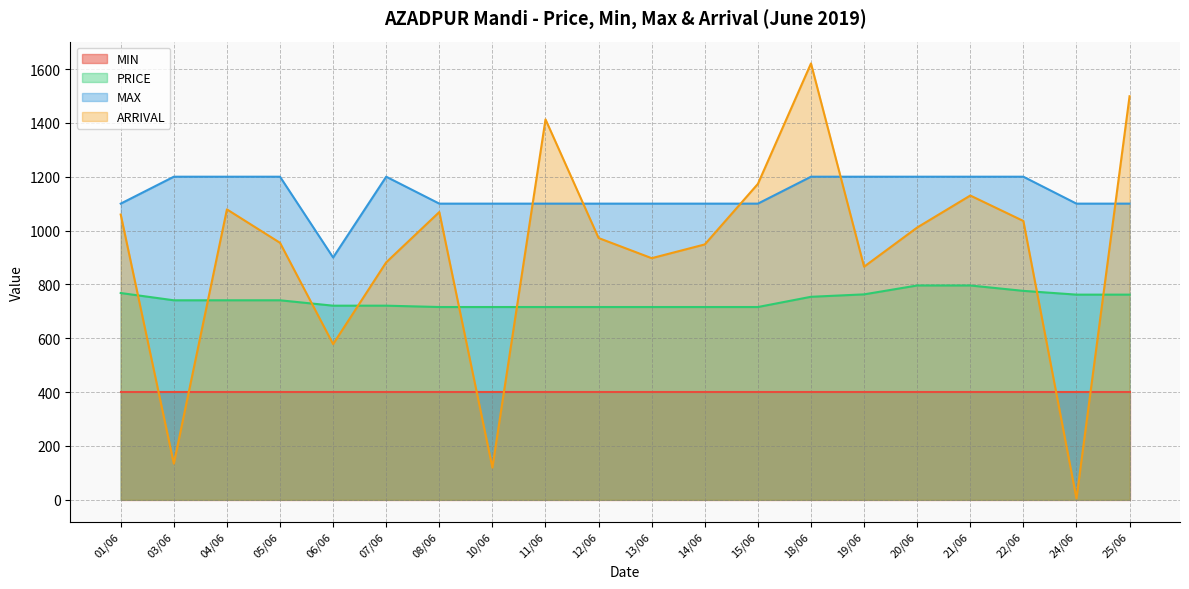

Does the chart display data point markers on the line(s)?

No